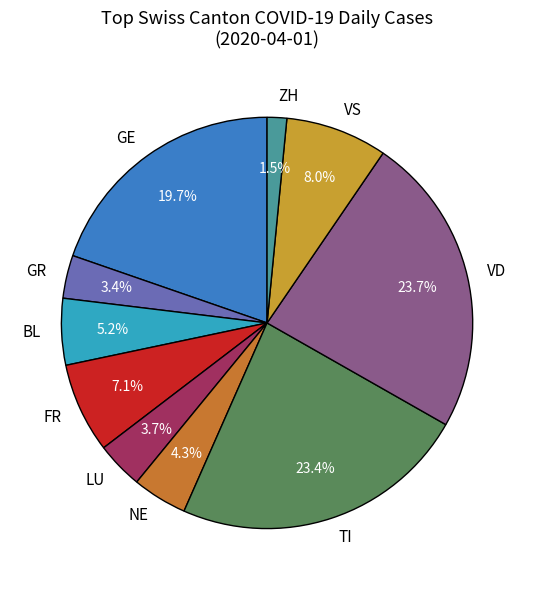

To the nearest percent, what portion does TI represent?

23%